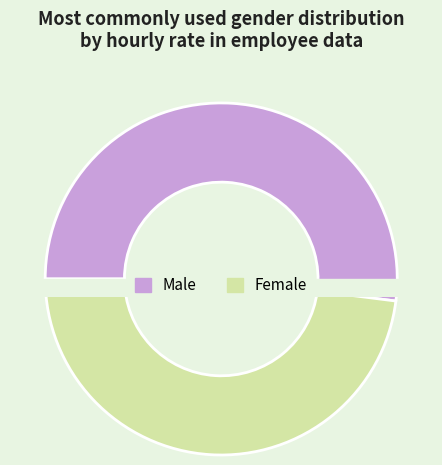

To the nearest percent, what is the combined percentage of Female and Male?

100%